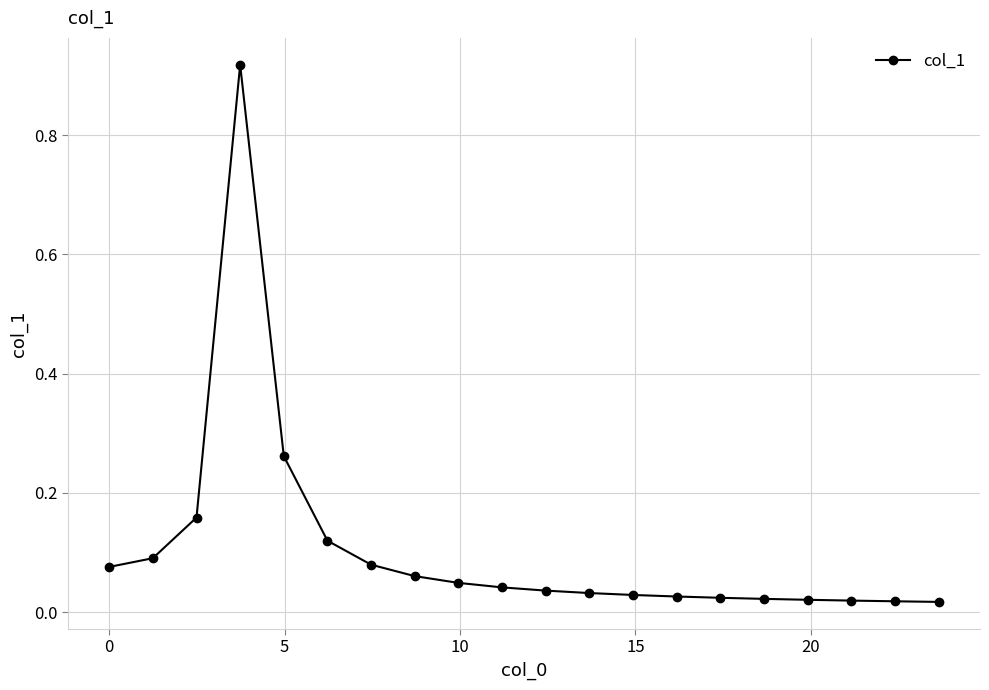

What is the sum of all values?

2.1